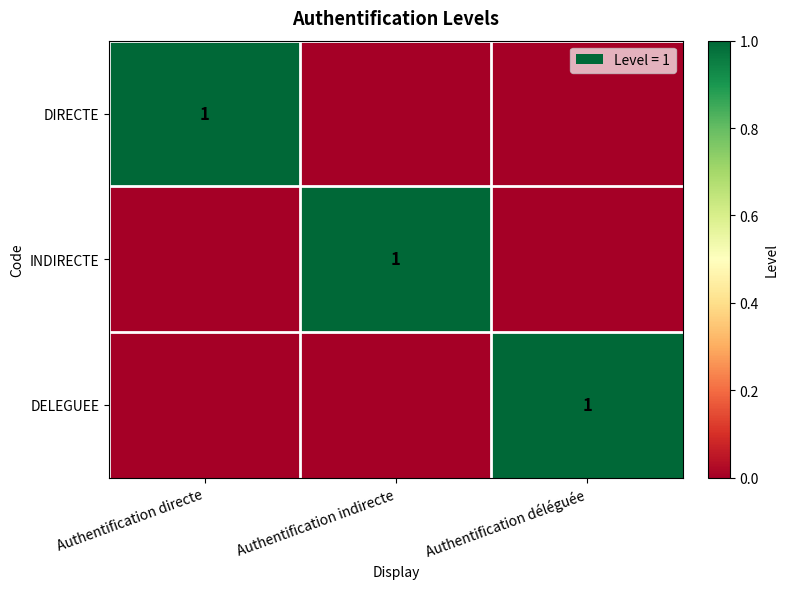

The DELEGUEE series shows 0 at Authentification déléguée. True or false?

False